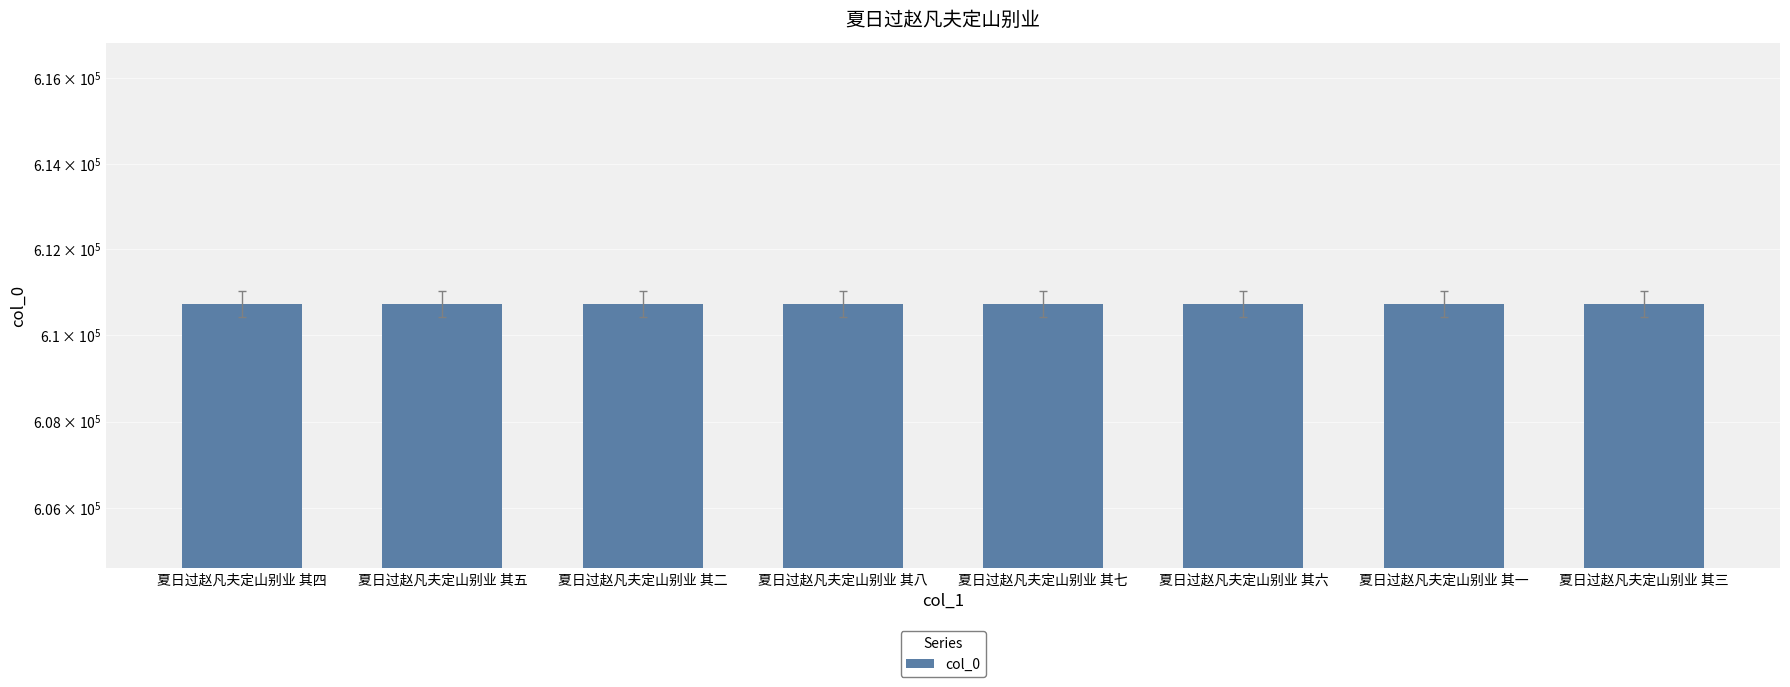

Which category has the highest value across all series?

夏日过赵凡夫定山别业 其八